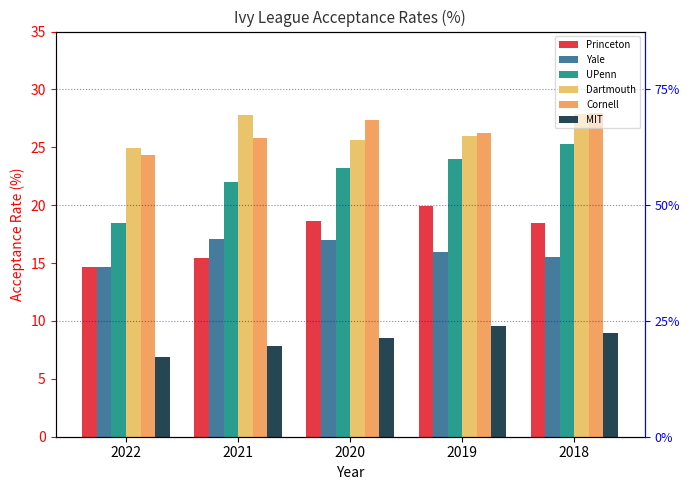

What is the difference between the highest and lowest values at 2018?

19.0